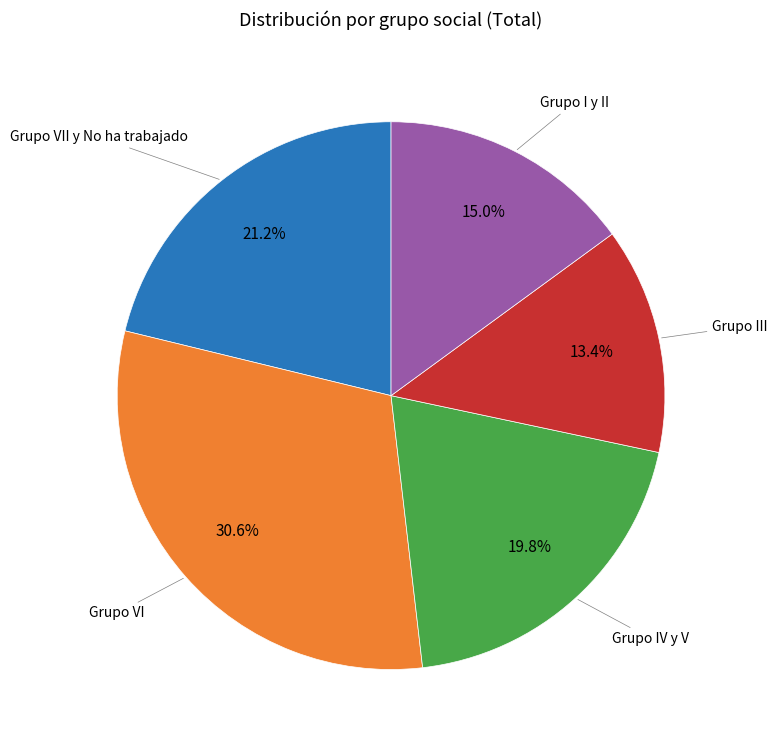

Is there any slice that represents more than half of the pie?

No